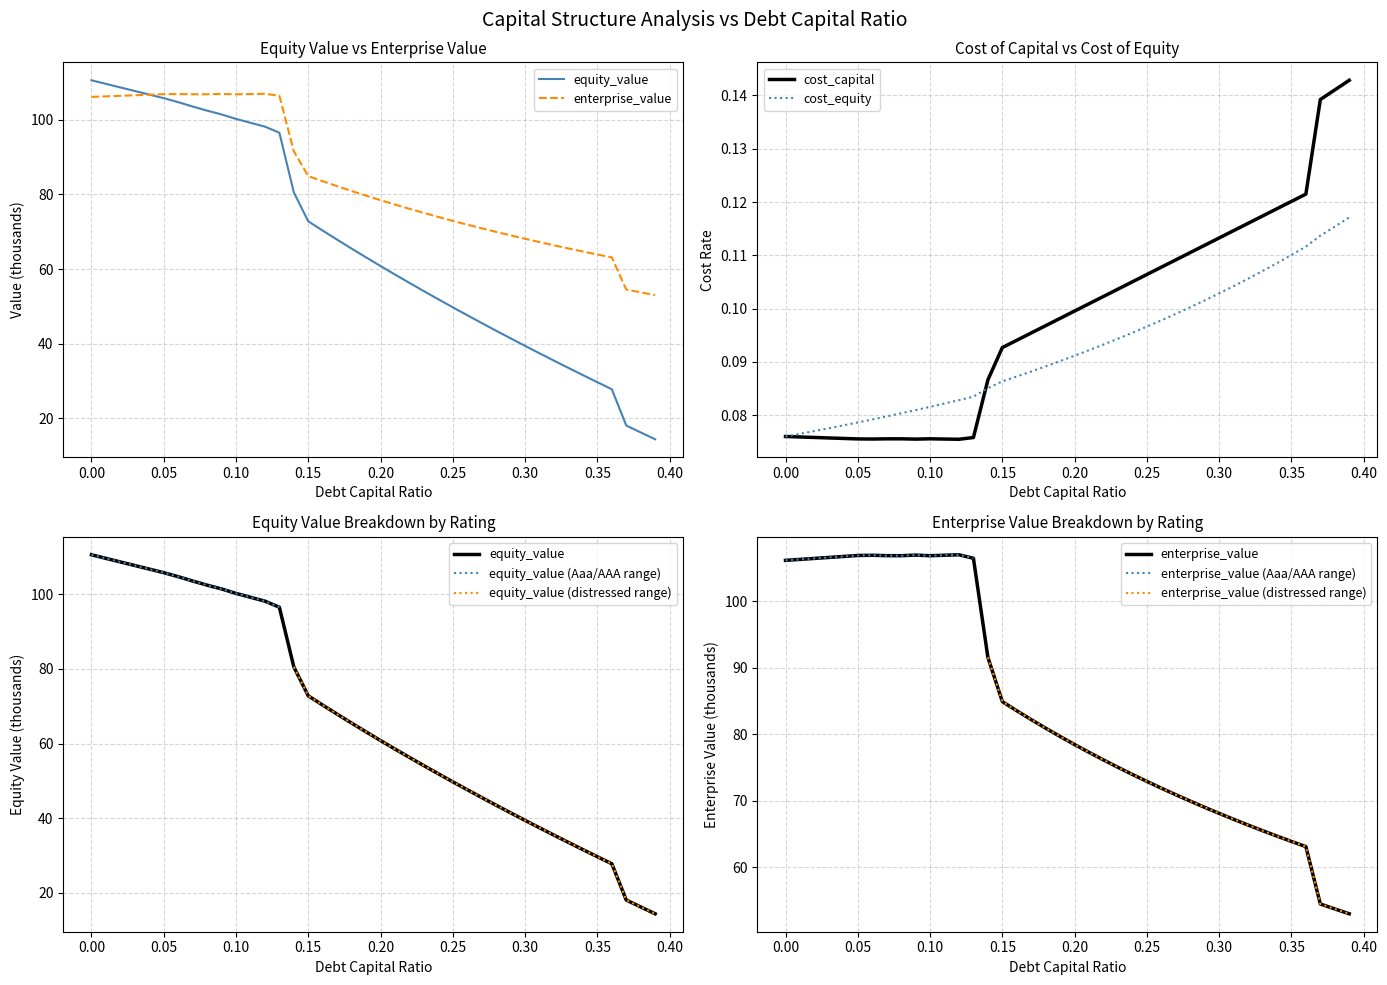

True or false: debt_capital and enterprise_value cross at least once.

False